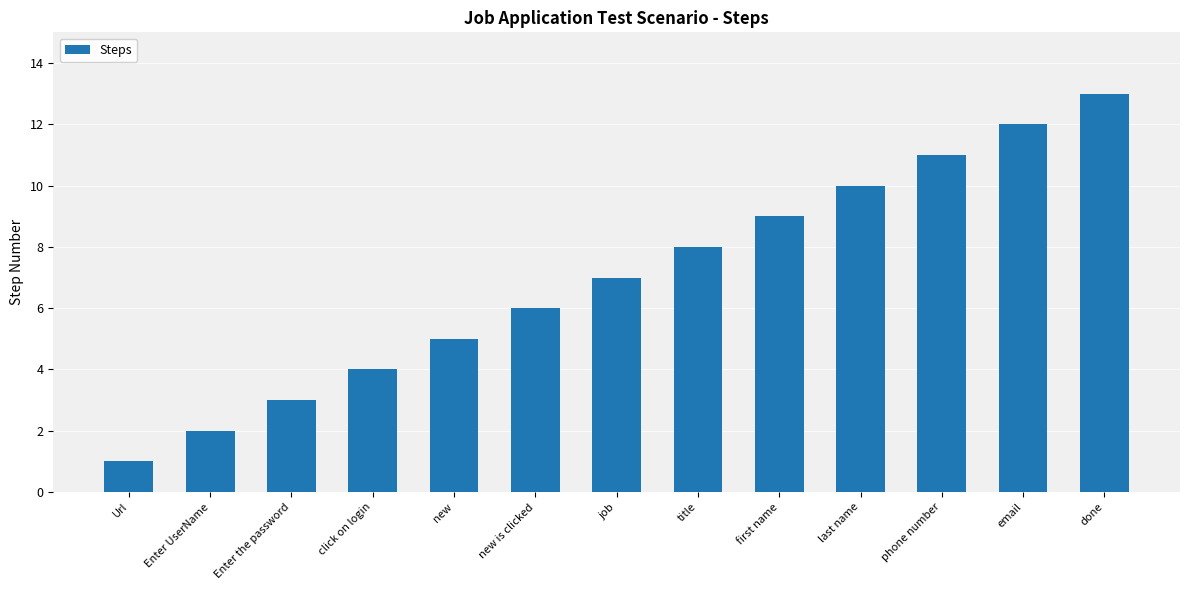

List the labels in order of value, largest first.

done, email, phone number, last name, first name, title, job, new is clicked, new, click on login, Enter the password, Enter UserName, Url